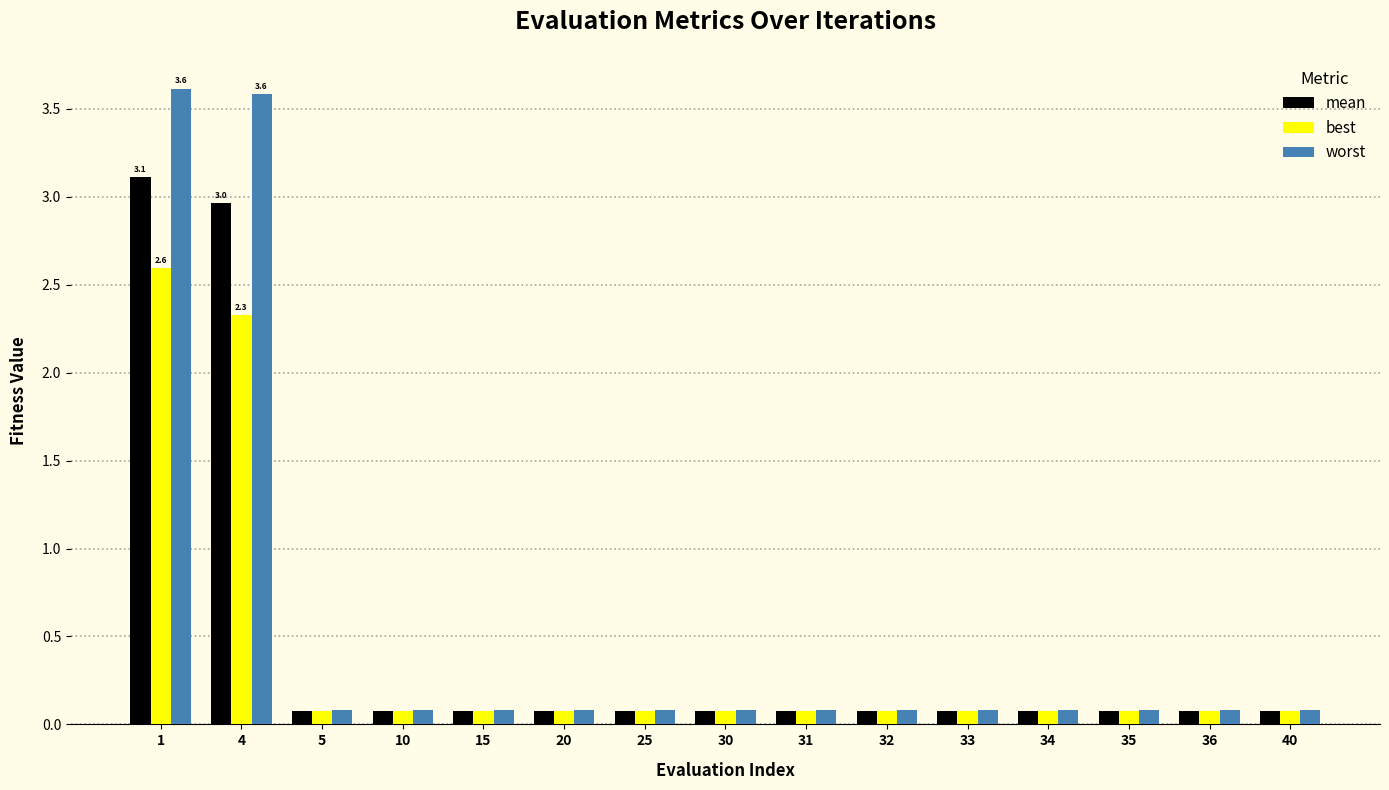

The mean series shows 0.9 at 1. True or false?

False